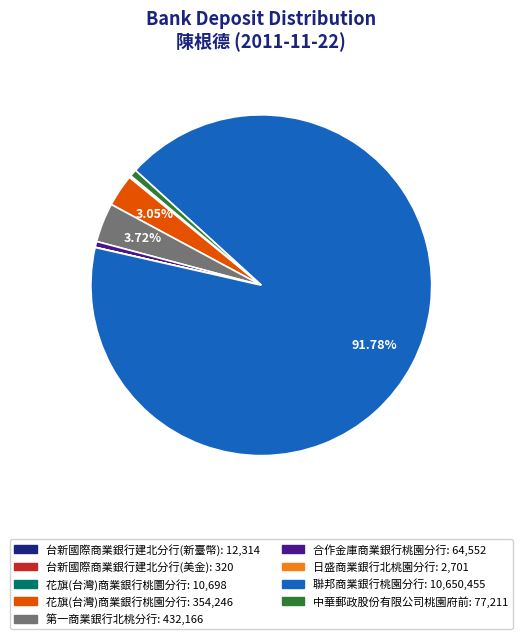

Does 花旗(台灣)商業銀行桃園分行 account for over 50% of the chart?

No